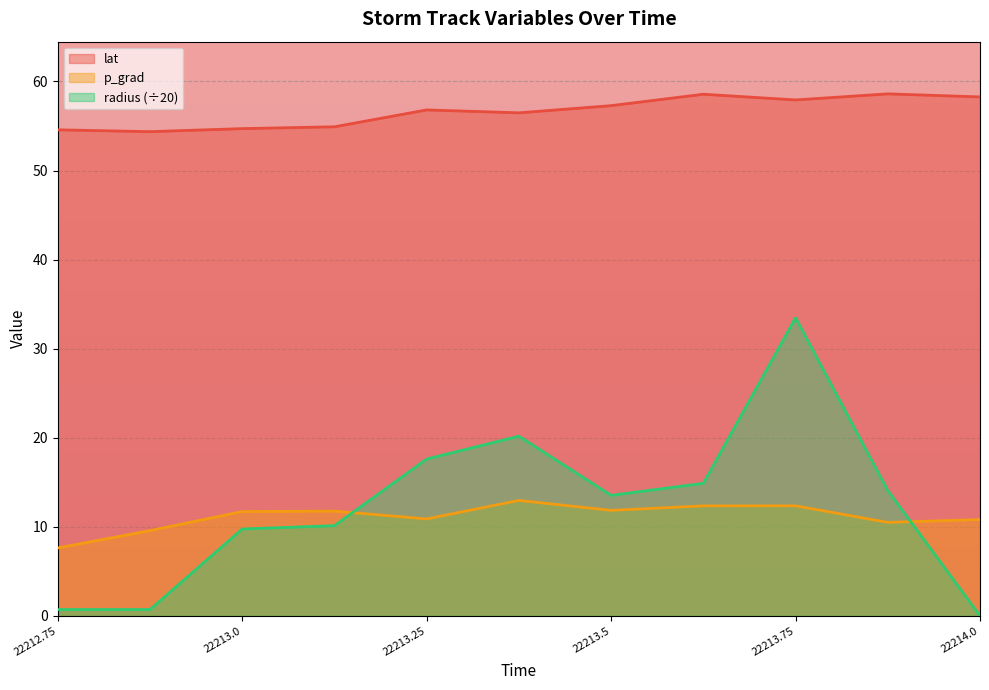

What are all the series names shown in the legend?

lat, p_grad, radius (÷20)